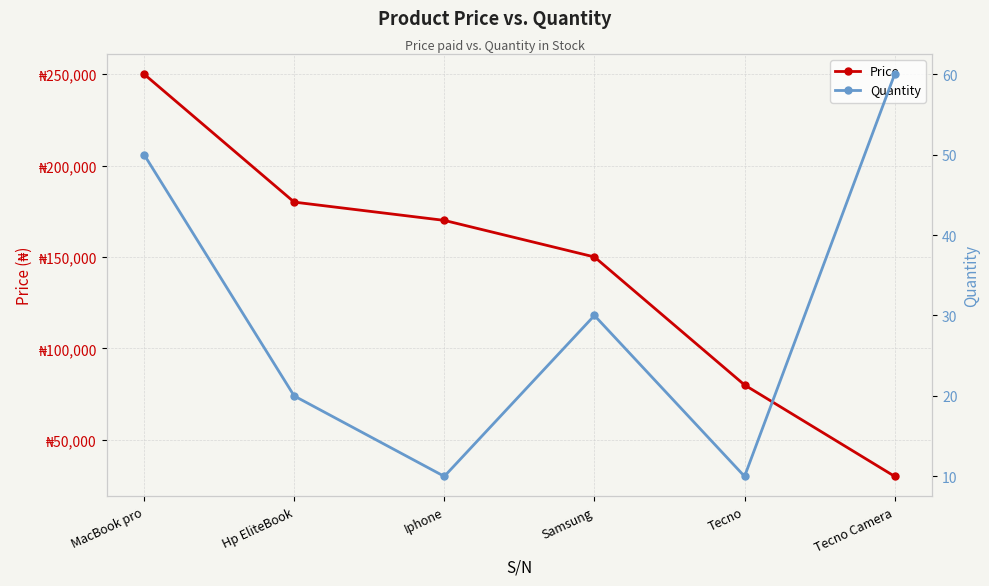

How many lines are shown in the chart?

2